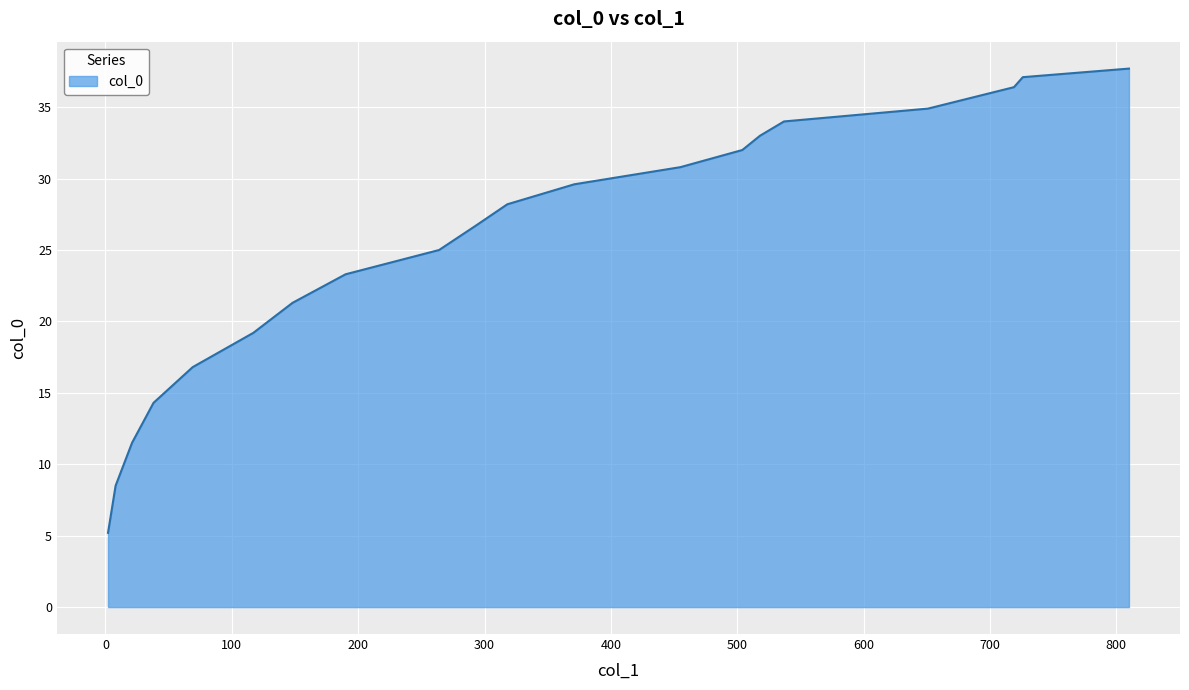

What is the minimum value shown in the chart?

5.2